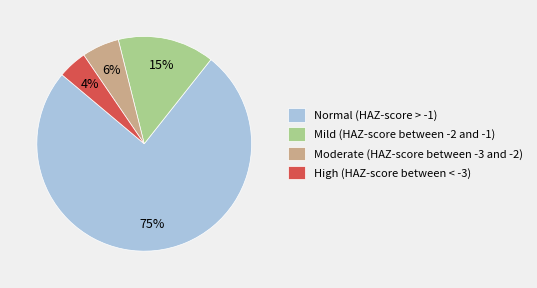

True or false: Moderate (HAZ-score between -3 and -2) accounts for 19% of the total.

False